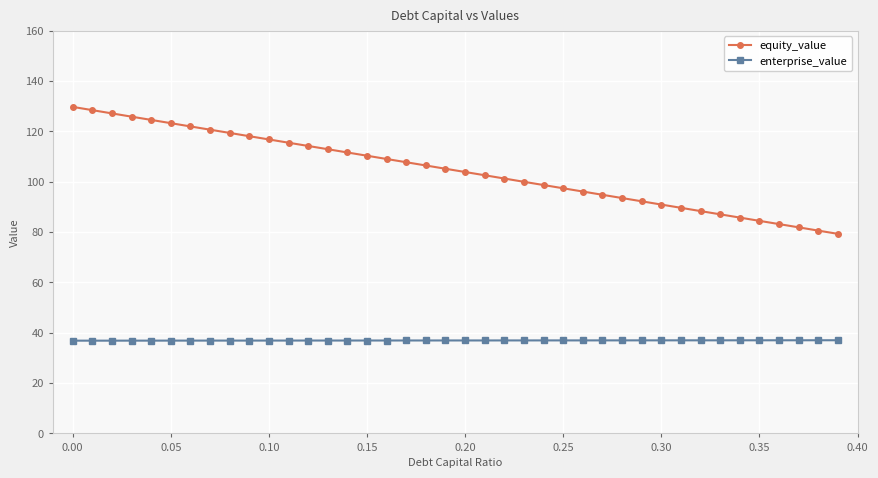

Which series has the largest total across all categories?

equity_value